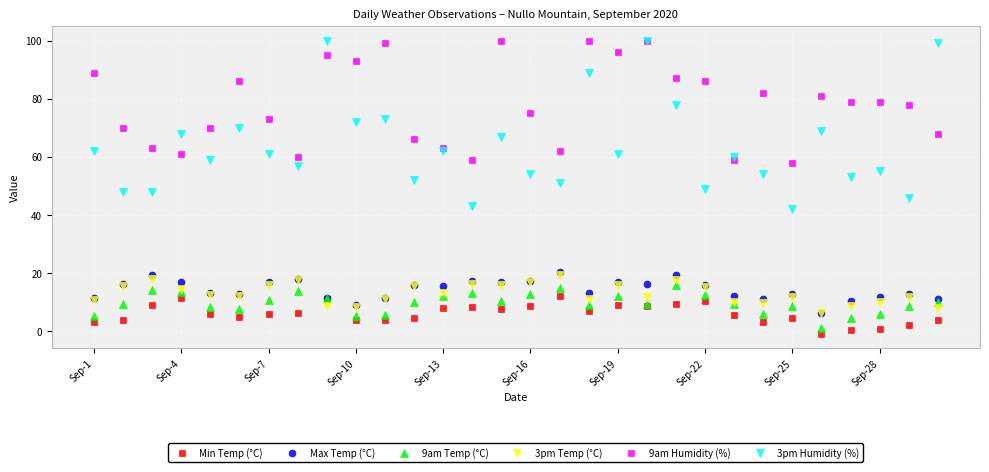

Does the chart have visible grid lines?

Yes